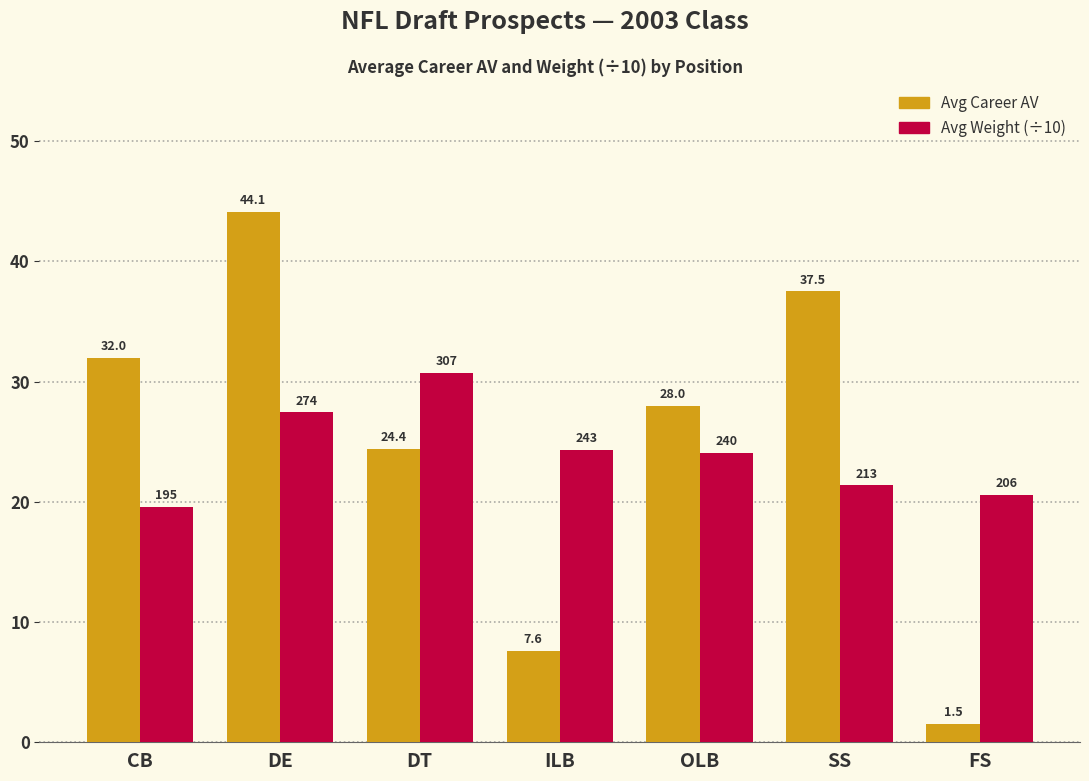

At which label is Avg Weight (÷10) closest to 25?

ILB